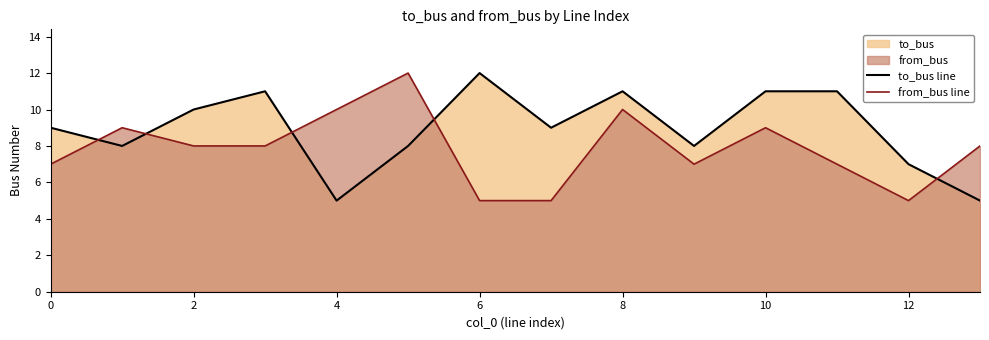

At 6, list the series in order from largest to smallest.

to_bus line, from_bus line